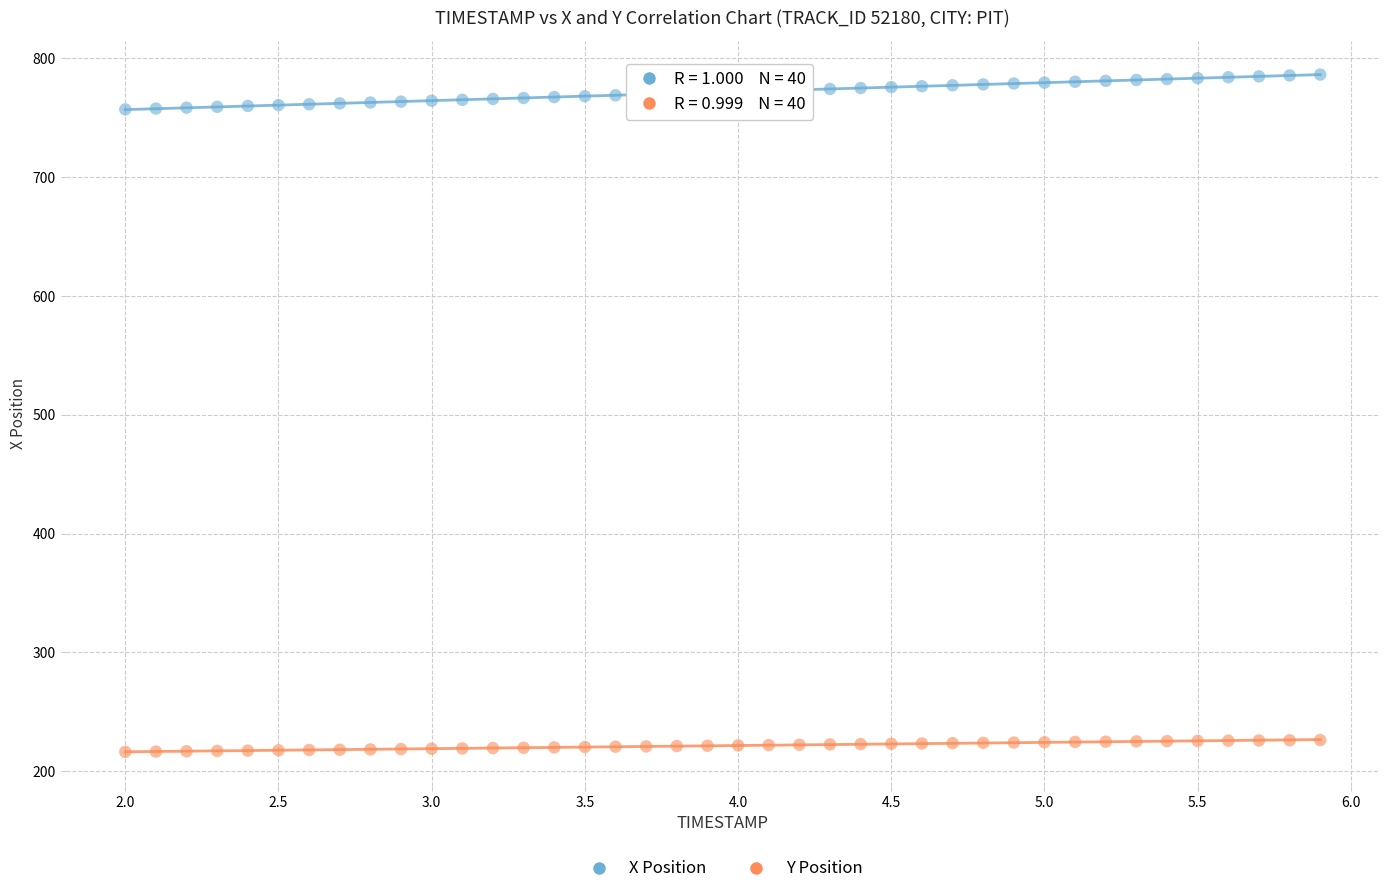

Which series contains the highest Y value?

X Position